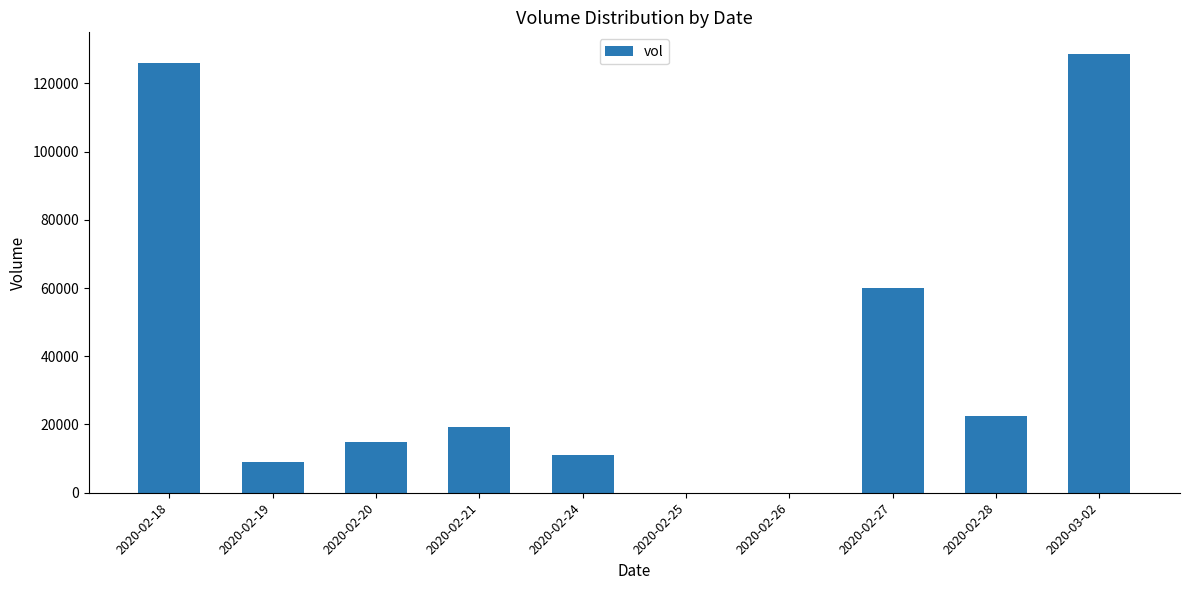

Reading left to right, transcribe all the data shown in this chart.

126000	9000	15000	19200	11000	0	0	60000	22500	128500